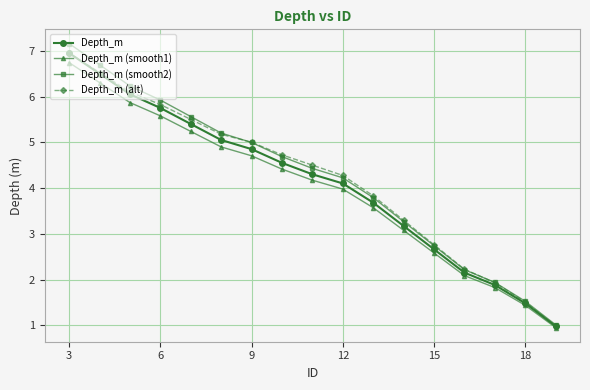

What is the total value across all series at 12?

16.6